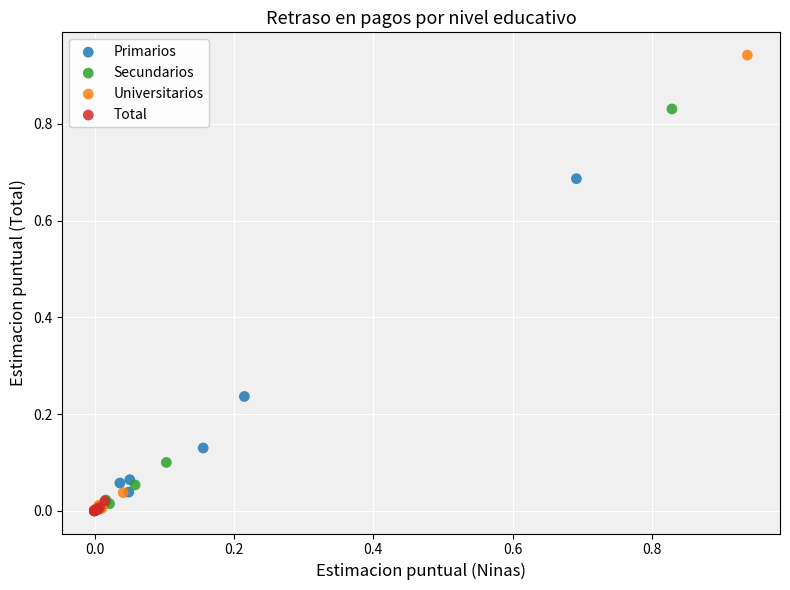

Which series has the widest spread of Y values?

Universitarios